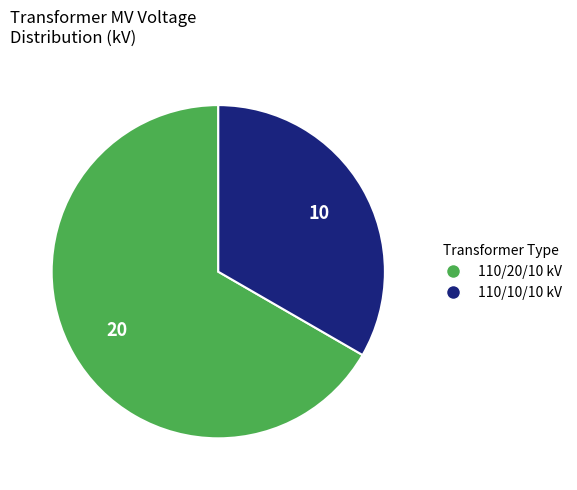

Does any single category account for the majority?

Yes